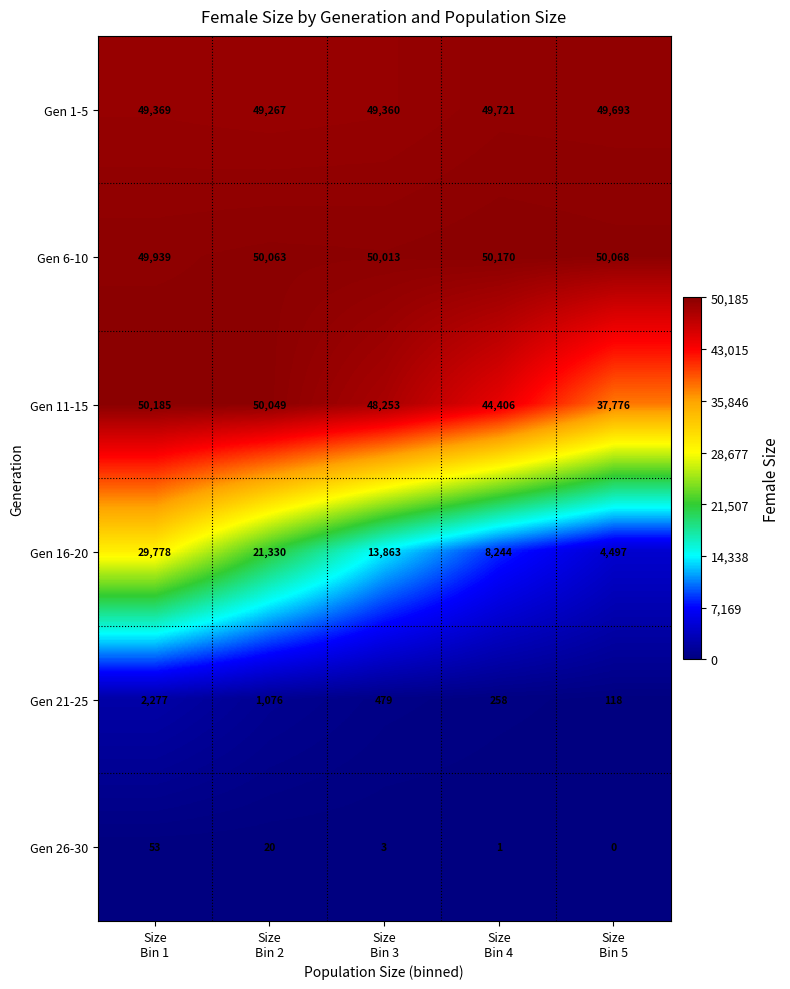

Reading right to left, extract all data points from this chart.

Gen 1-5: 49693	49721	49360	49267	49369
Gen 6-10: 50068	50170	50013	50063	49939
Gen 11-15: 37776	44406	48253	50049	50185
Gen 16-20: 4497	8244	13863	21330	29778
Gen 21-25: 118	258	479	1076	2277
Gen 26-30: 0	1	3	20	53